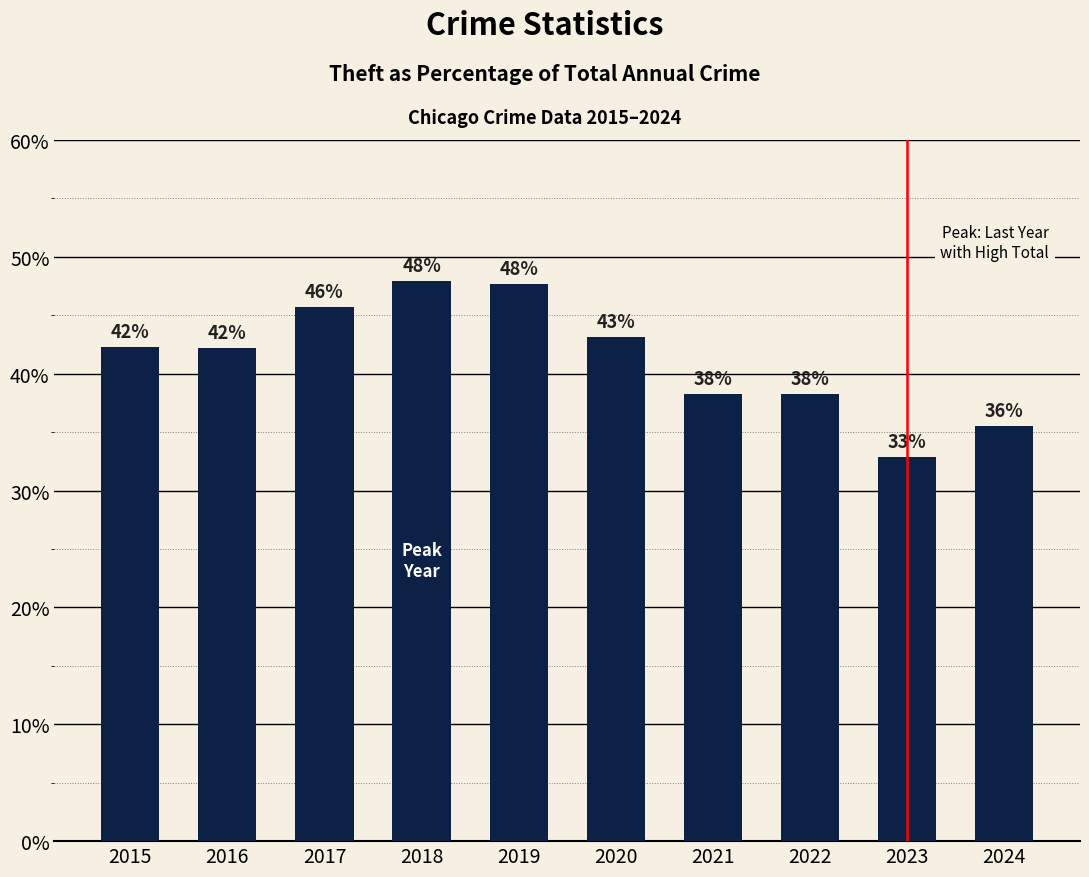

Are the bars horizontal?

No